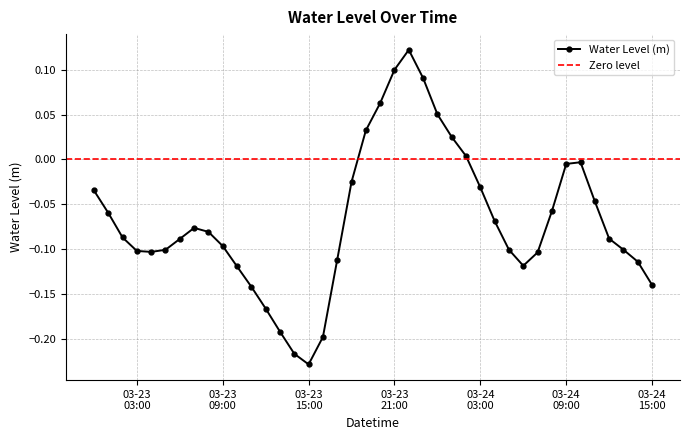

True or false: the data shows -0.2 at 2025-03-23 12:00:00.

True